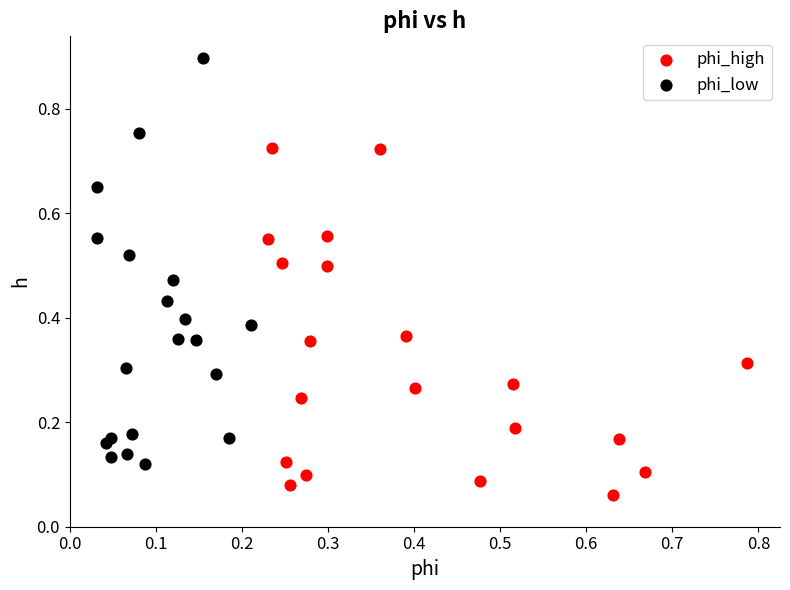

What are all the series names shown in the legend?

phi_high, phi_low